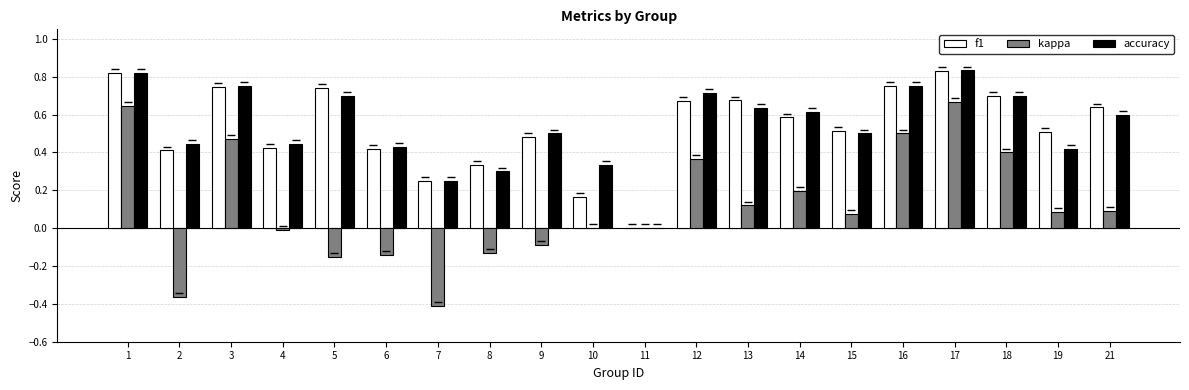

What is the sum of all f1 values?

10.7